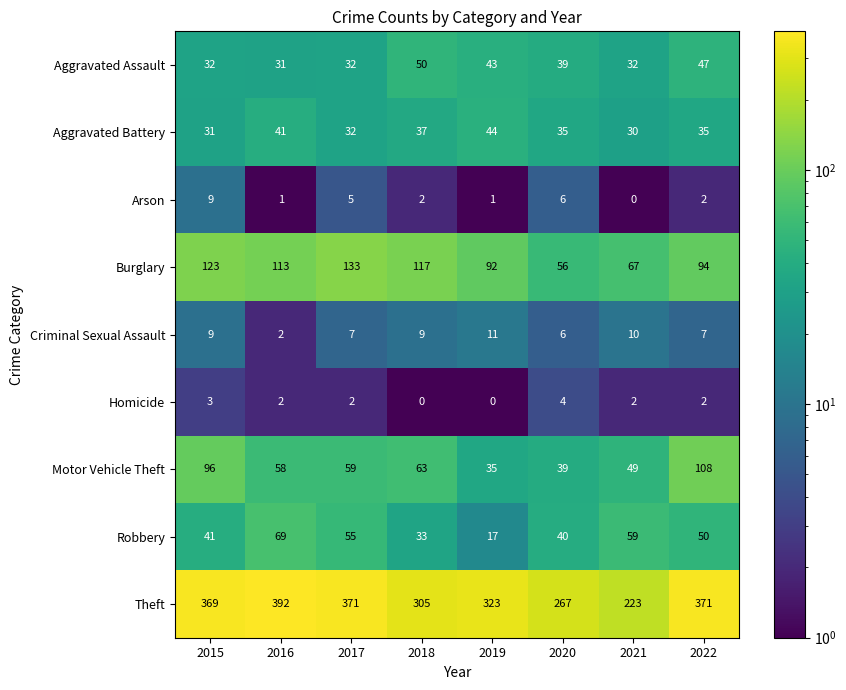

Which series has the largest total across all categories?

Theft